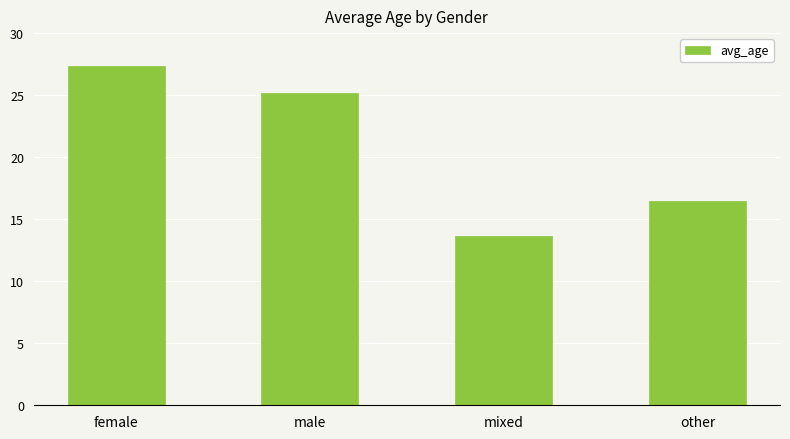

What is the sum of all values?

82.6